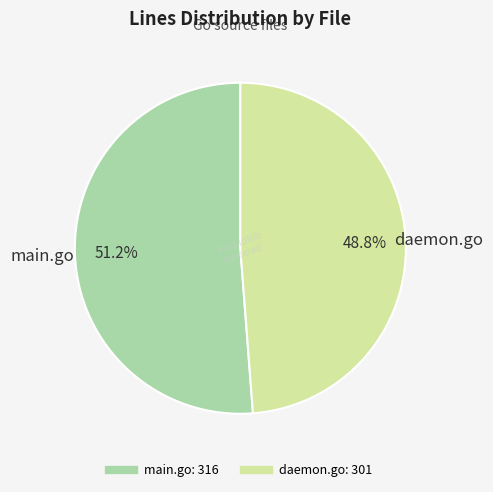

To the nearest percent, what percentage of the pie is daemon.go?

49%